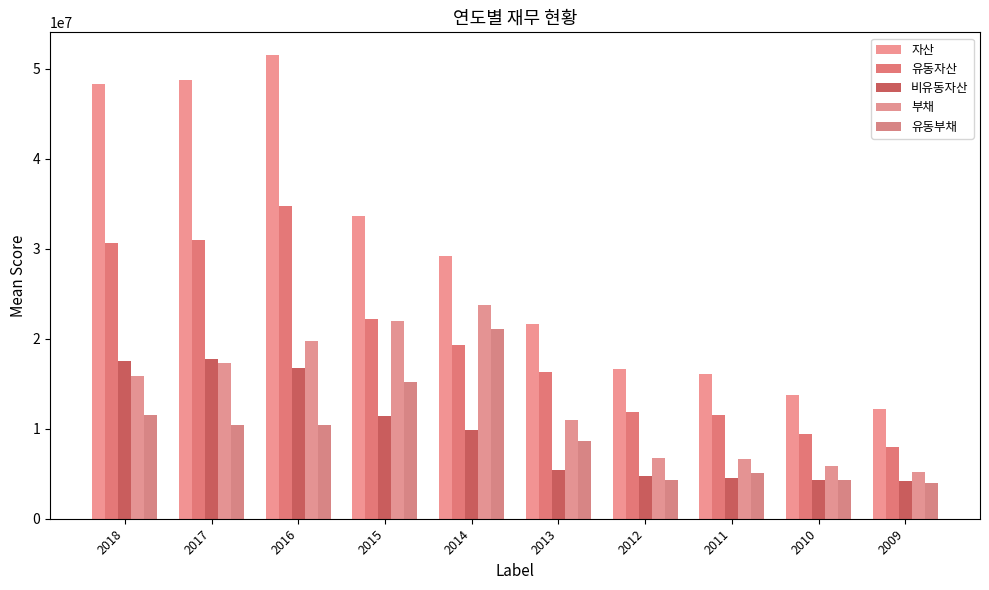

Reading left to right, what are all the values shown in this chart?

자산: 2018=48272108	2017=48753082	2016=51485324	2015=33623153	2014=29196129	2013=21682590	2012=16643256	2011=16040826	2010=13709850	2009=12158342
유동자산: 2018=30699930	2017=31009048	2016=34759367	2015=22175555	2014=19355568	2013=16306456	2012=11871967	2011=11559087	2010=9438331	2009=7929084
비유동자산: 2018=17572178	2017=17744034	2016=16725957	2015=11447598	2014=9840561	2013=5376134	2012=4771289	2011=4481738	2010=4271519	2009=4229258
부채: 2018=15872786	2017=17357545	2016=19801234	2015=22014464	2014=23754052	2013=10947530	2012=6713776	2011=6650788	2010=5860377	2009=5200755
유동부채: 2018=11521185	2017=10376601	2016=10423204	2015=15219423	2014=21089368	2013=8658684	2012=4323845	2011=5060327	2010=4260961	2009=3978696